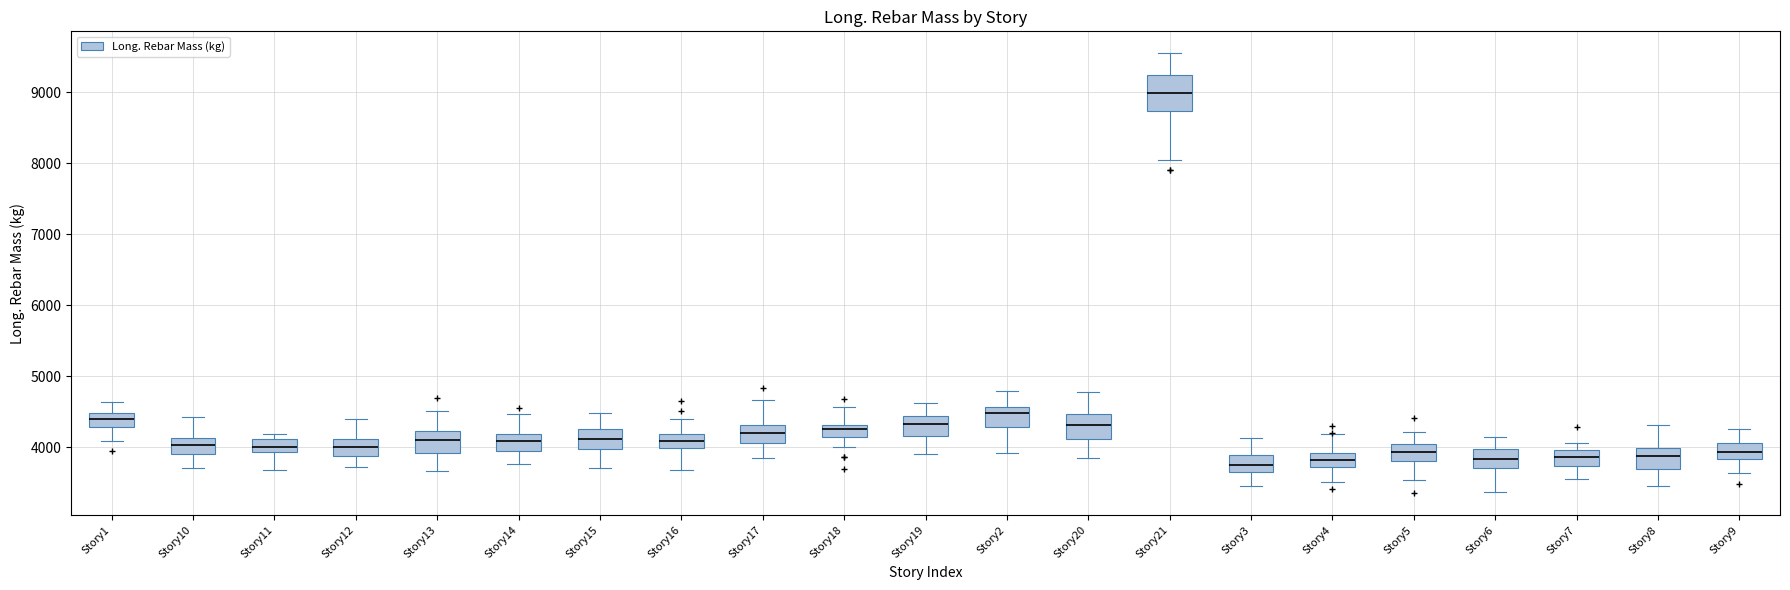

Reading left to right, read every box against the y-axis: the position of its median line, the range the box covers, and the ends of its whiskers. The values are not printed on the chart, so give them approximately, as read against the axis.

Story1: median 4400, box 4300 to 4500, whiskers 4100 to 4600
Story10: median 4000, box 3900 to 4100, whiskers 3700 to 4400
Story11: median 4000, box 3900 to 4100, whiskers 3700 to 4200
Story12: median 4000, box 3900 to 4100, whiskers 3700 to 4400
Story13: median 4100, box 3900 to 4200, whiskers 3700 to 4500
Story14: median 4100, box 3900 to 4200, whiskers 3800 to 4500
Story15: median 4100, box 4000 to 4300, whiskers 3700 to 4500
Story16: median 4100, box 4000 to 4200, whiskers 3700 to 4400
Story17: median 4200, box 4100 to 4300, whiskers 3800 to 4700
Story18: median 4300 (just below the box's upper edge), box 4100 to 4300, whiskers 4000 to 4600
Story19: median 4300, box 4200 to 4400, whiskers 3900 to 4600
Story2: median 4500, box 4300 to 4600, whiskers 3900 to 4800
Story20: median 4300, box 4100 to 4500, whiskers 3900 to 4800
Story21: median 9000, box 8700 to 9200, whiskers 8100 to 9500
Story3: median 3800, box 3700 to 3900, whiskers 3500 to 4100
Story4: median 3800, box 3700 to 3900, whiskers 3500 to 4200
Story5: median 3900, box 3800 to 4000, whiskers 3500 to 4200
Story6: median 3800, box 3700 to 4000, whiskers 3400 to 4100
Story7: median 3900, box 3700 to 4000, whiskers 3600 to 4100
Story8: median 3900, box 3700 to 4000, whiskers 3500 to 4300
Story9: median 3900, box 3800 to 4100, whiskers 3600 to 4300